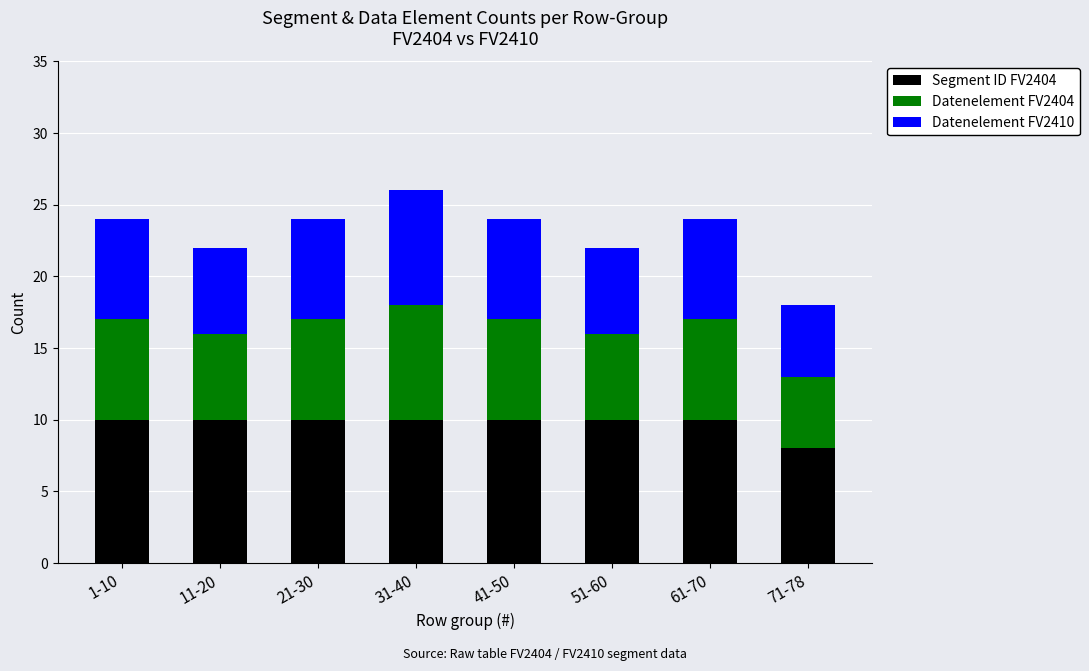

The value of Segment ID FV2404 at 1-10 is 2. True or false?

False